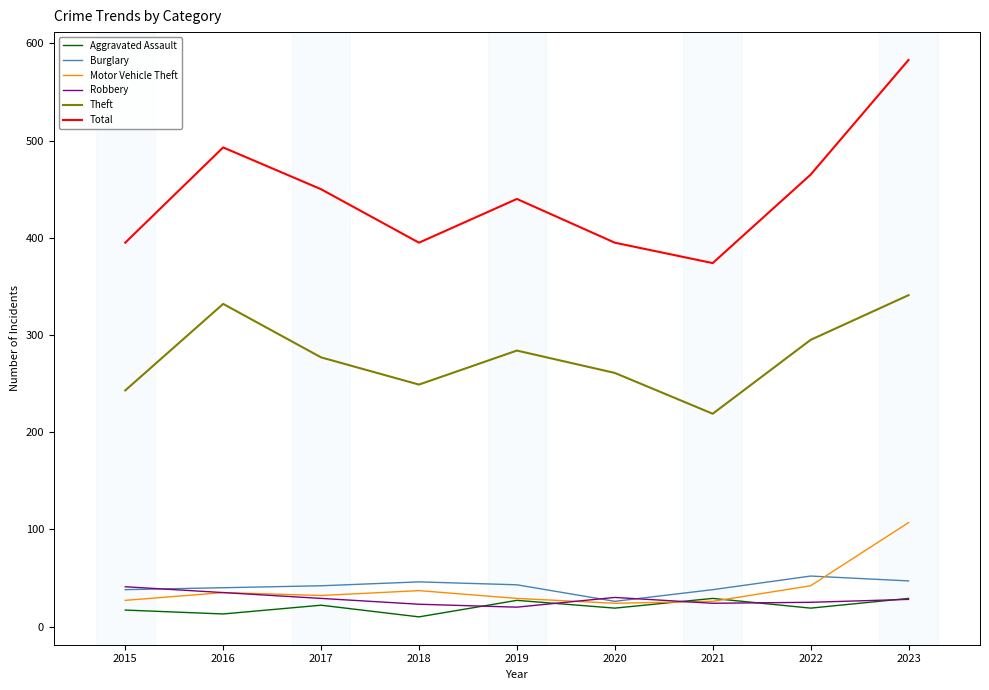

Is it true that Total equals 184 at 2022?

False